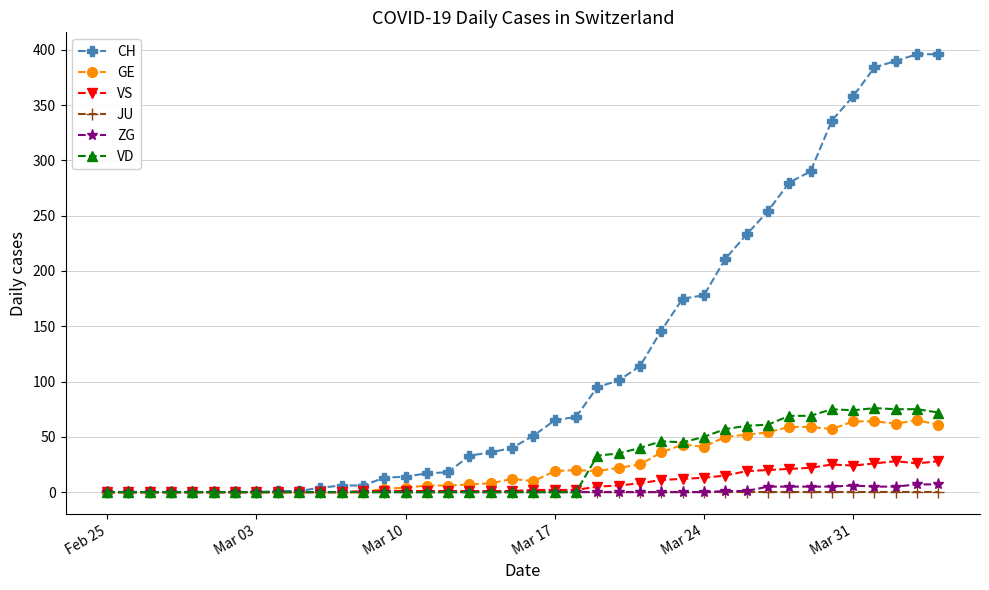

Which series has the largest total across all categories?

CH